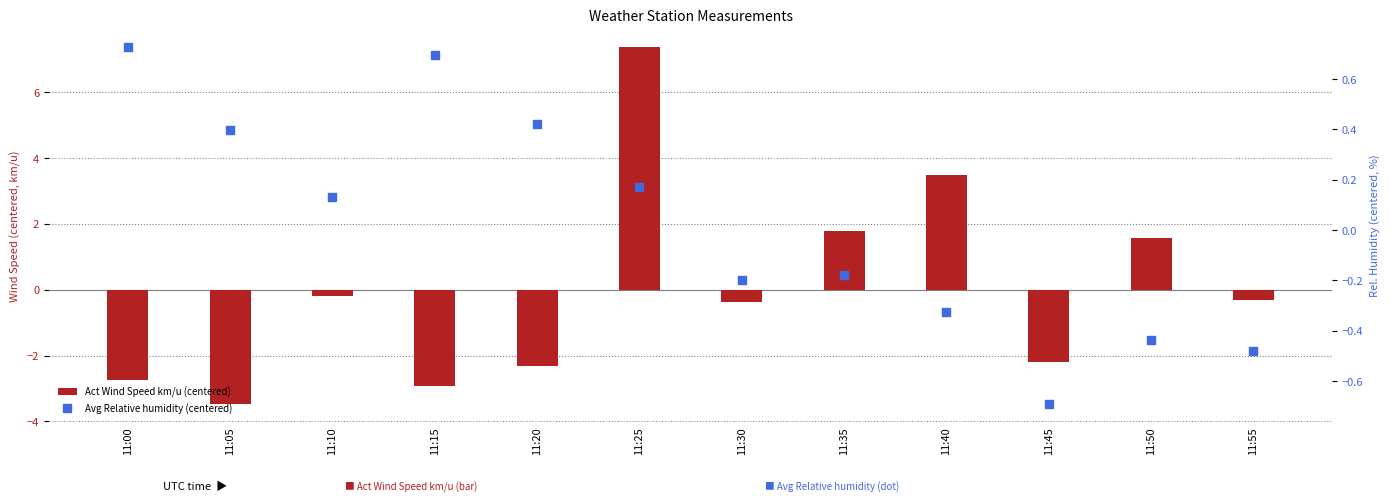

Which series reaches the minimum Y coordinate?

Act Wind Speed km/u (centered)